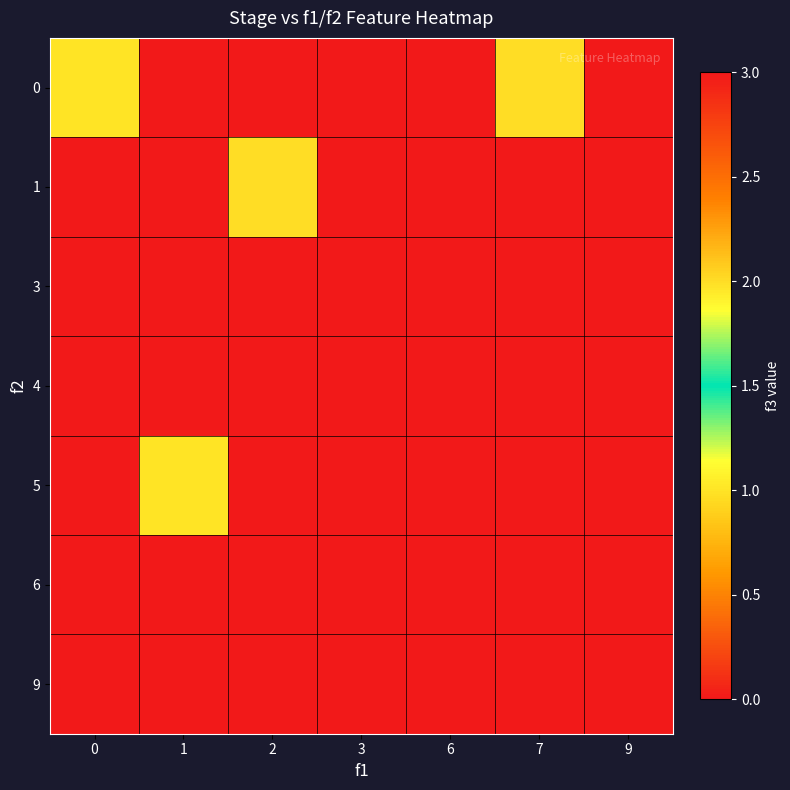

At which category is the sum across all series the highest?

2